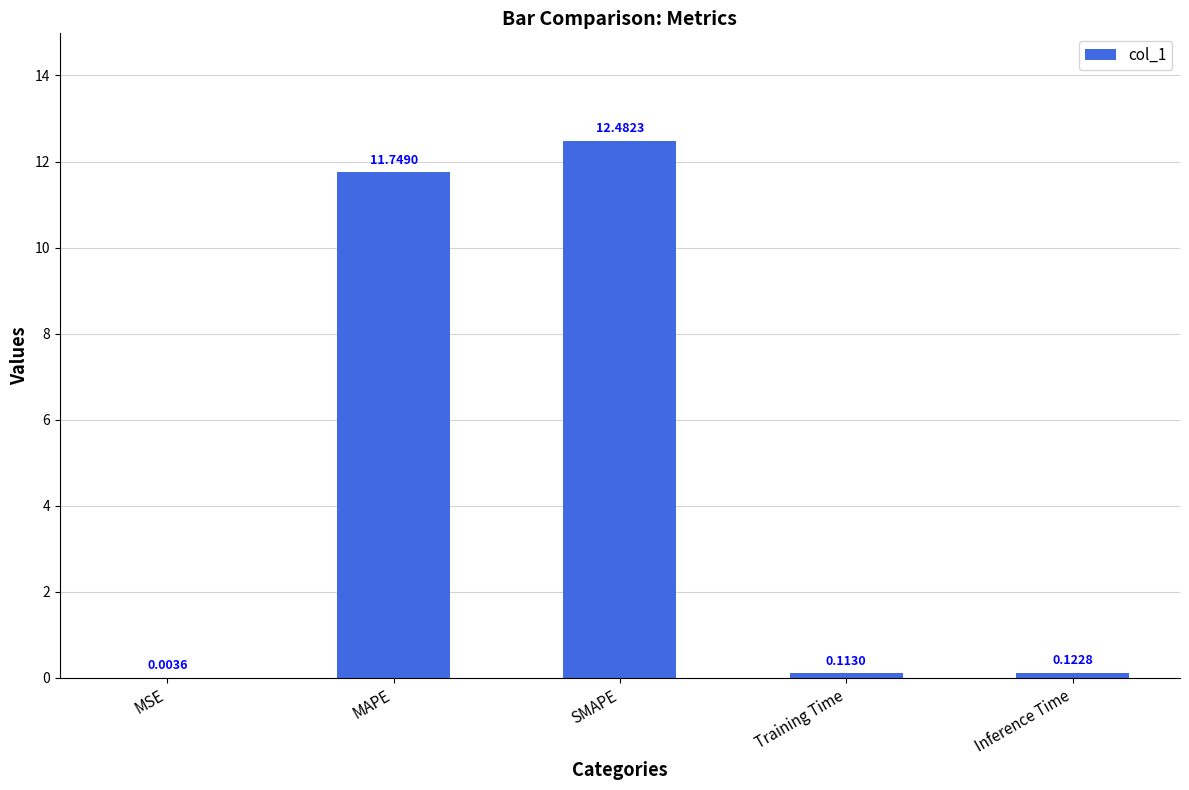

What is the sum of the values at SMAPE and Training Time?

12.6